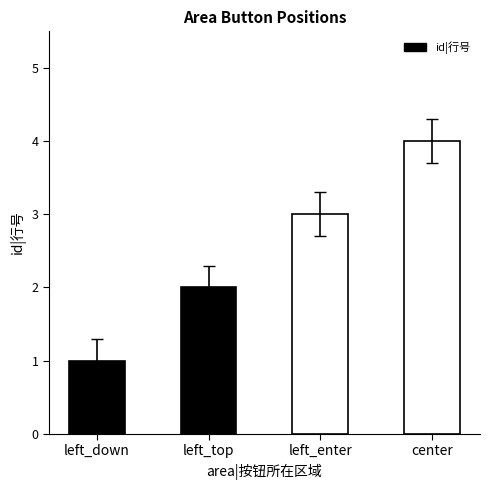

How many data points are less than 3?

2